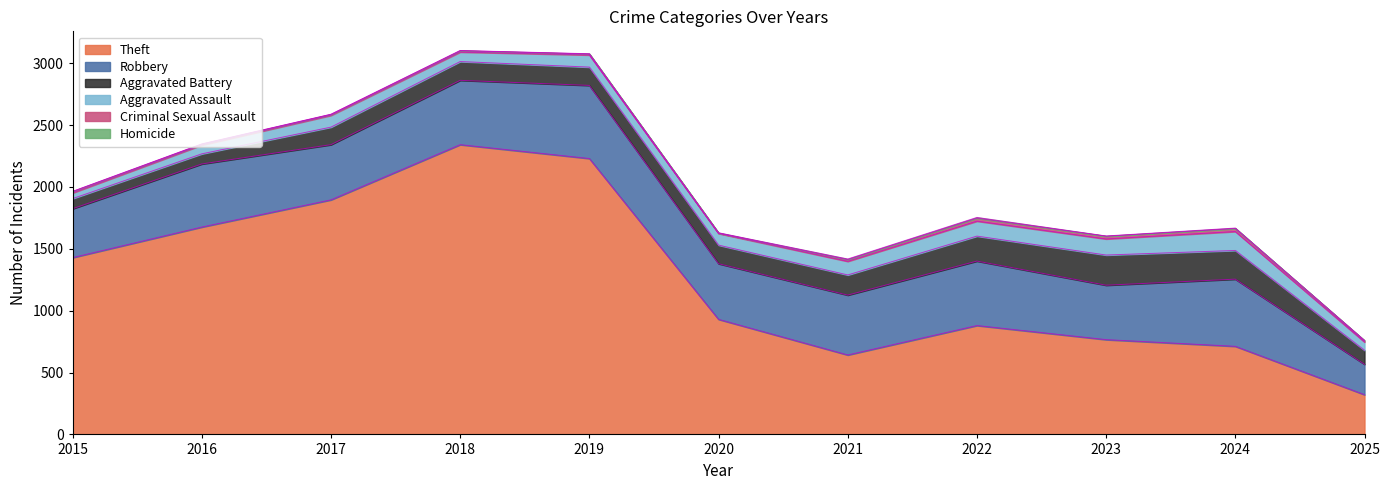

True or false: Aggravated Battery has a value of 113 at 2025.

True